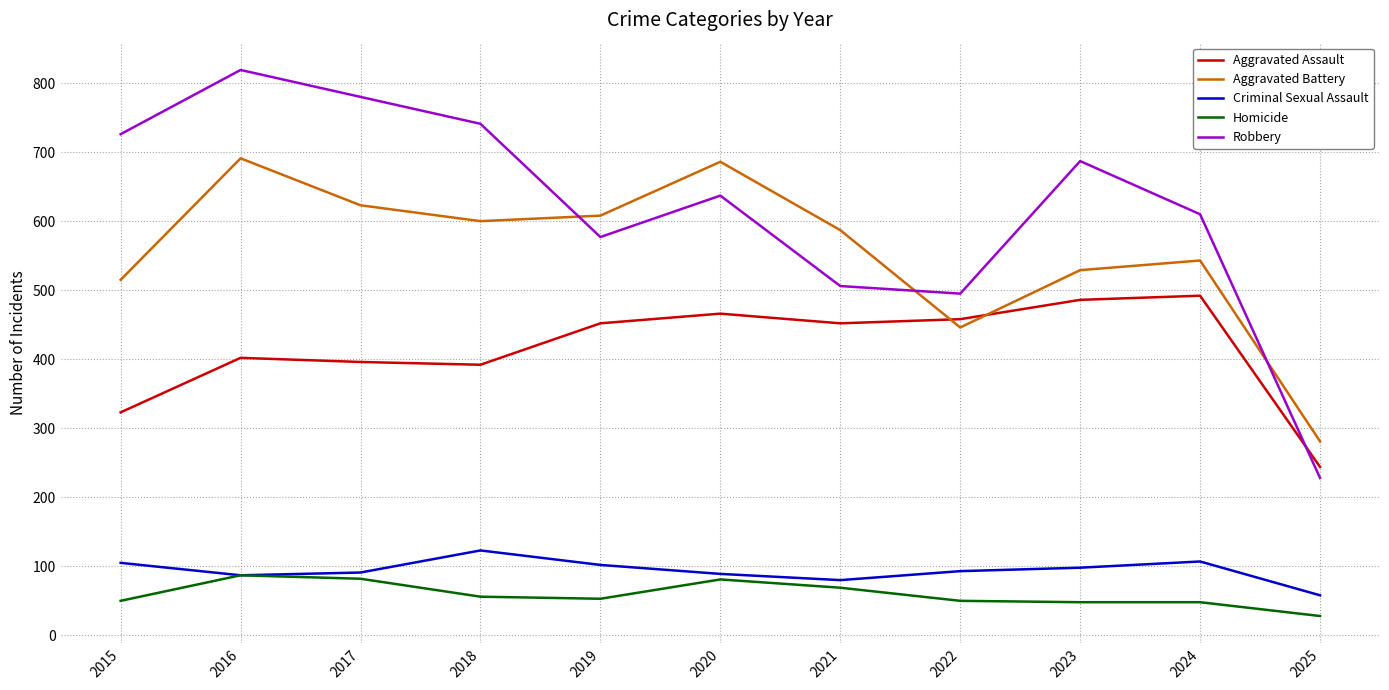

Which category has the lowest value across all series?

2025